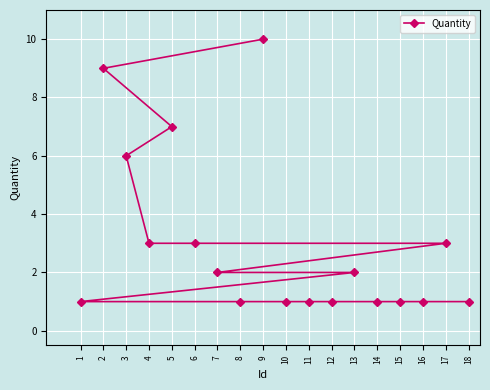

Reading right to left, extract all data points from this chart.

18=1	17=3	16=1	15=1	14=1	13=2	12=1	11=1	10=1	9=10	8=1	7=2	6=3	5=7	4=3	3=6	2=9	1=1